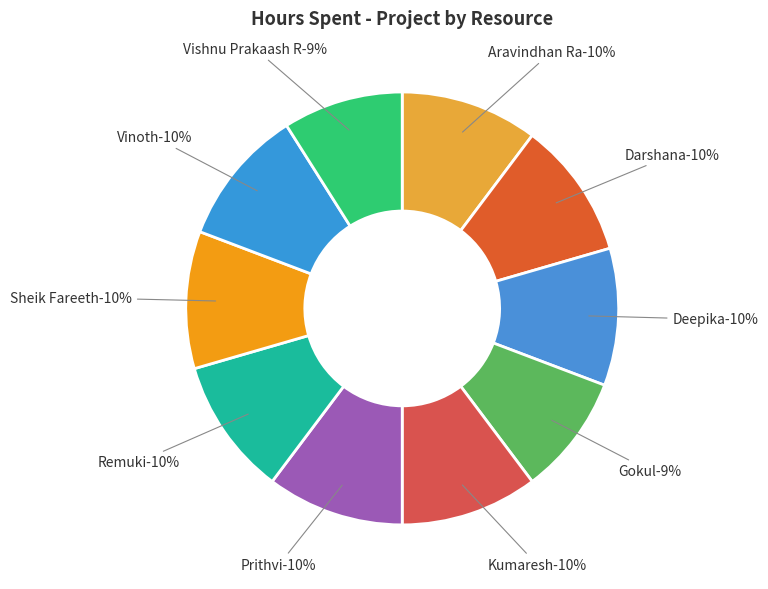

Combined, what portion of the pie is Aravindhan Ra and Prithvi?

20.5%